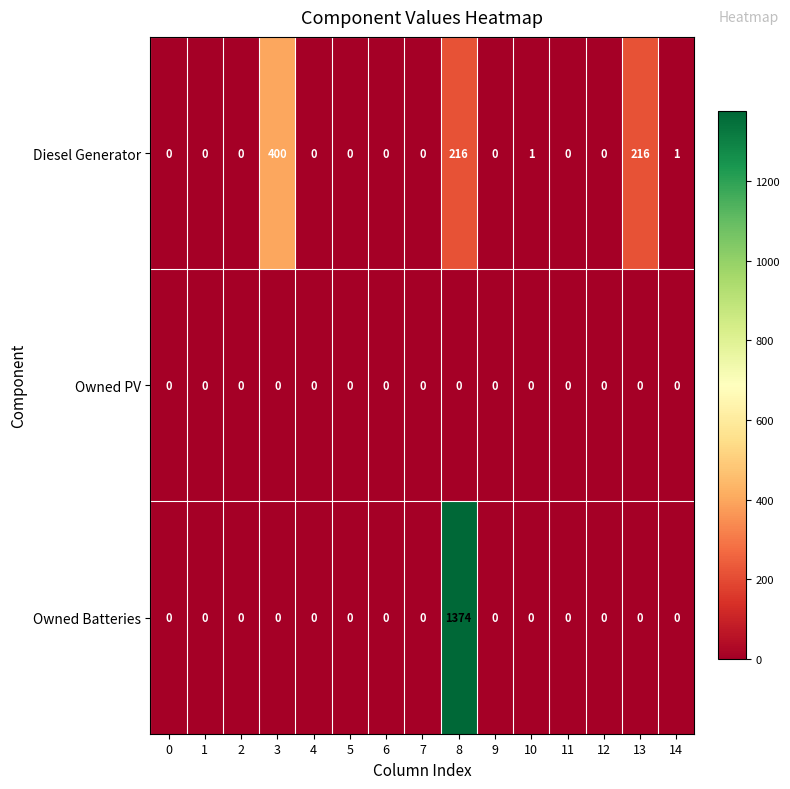

What is the total value across all series at 13?

216